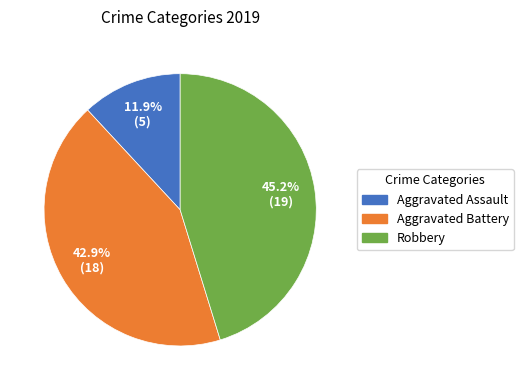

Rank the categories by value from lowest to highest.

Aggravated Assault, Aggravated Battery, Robbery